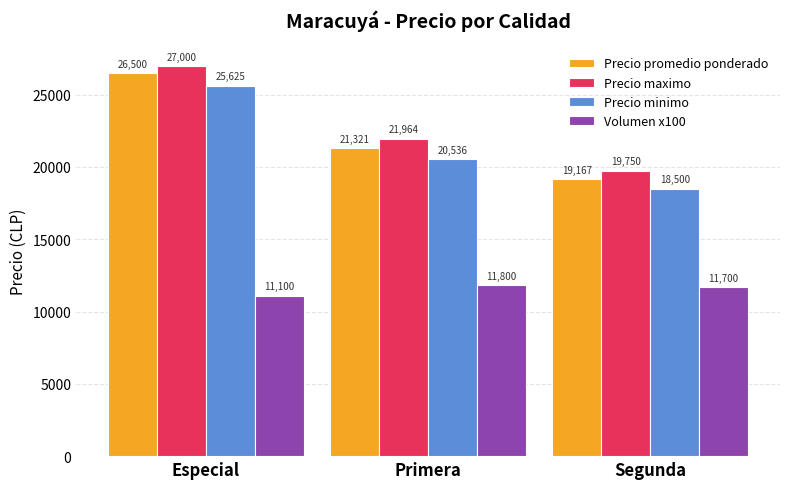

Where is Volumen x100 nearest to the value 11450?

Segunda